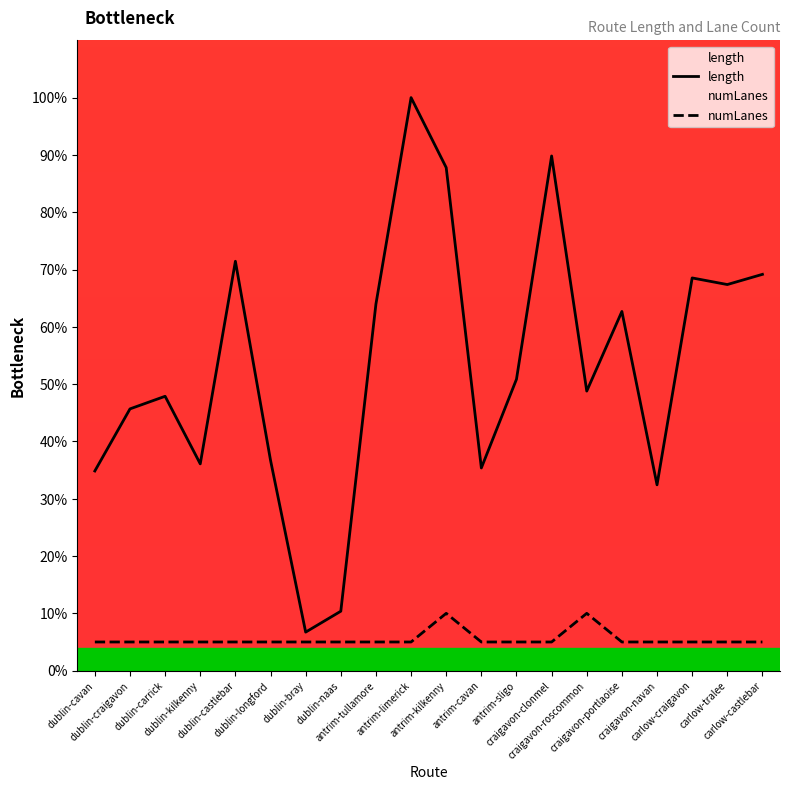

What is the smallest value displayed?

5.0